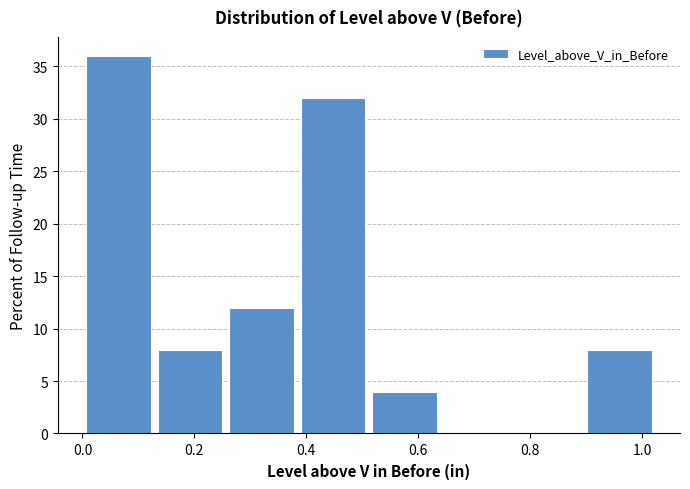

Over which range of the x-axis is the bar tallest?

0.00 to 0.12